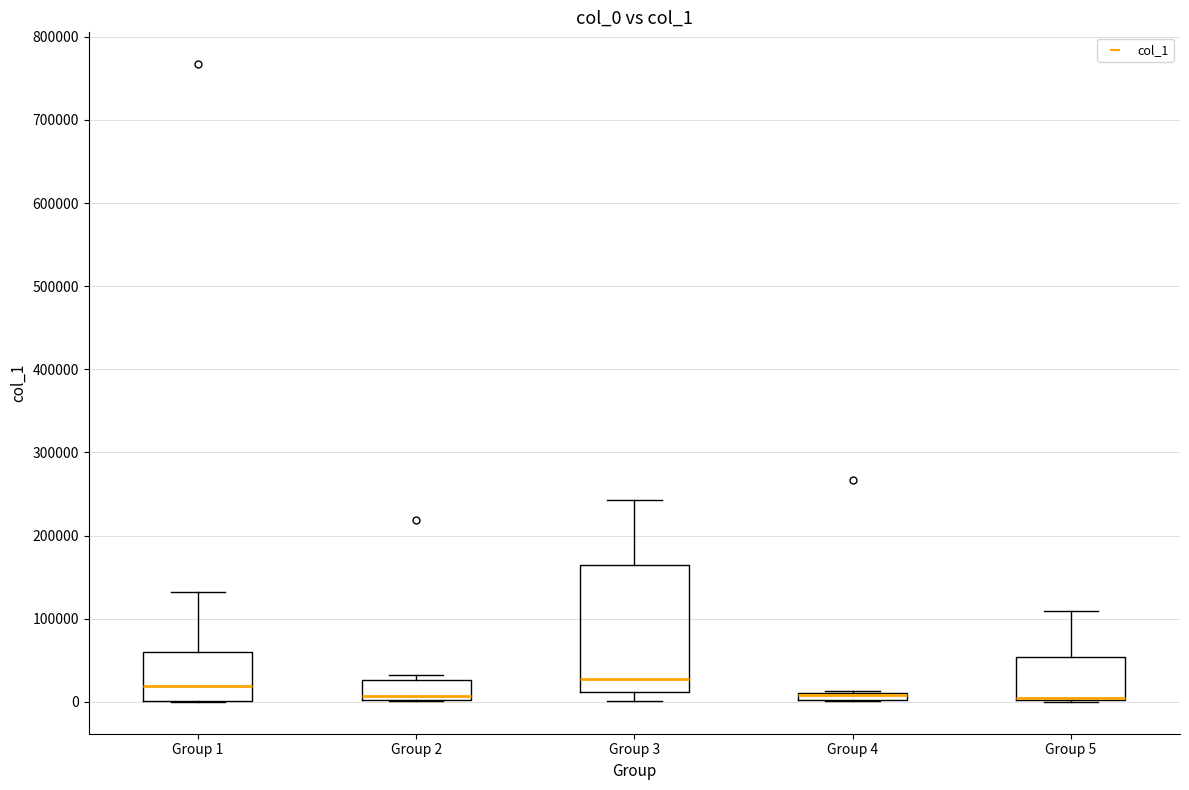

Where is the lower edge of the box for Group 3 on the y-axis? The values are not printed on the chart, so give them approximately, as read against the axis.

10000